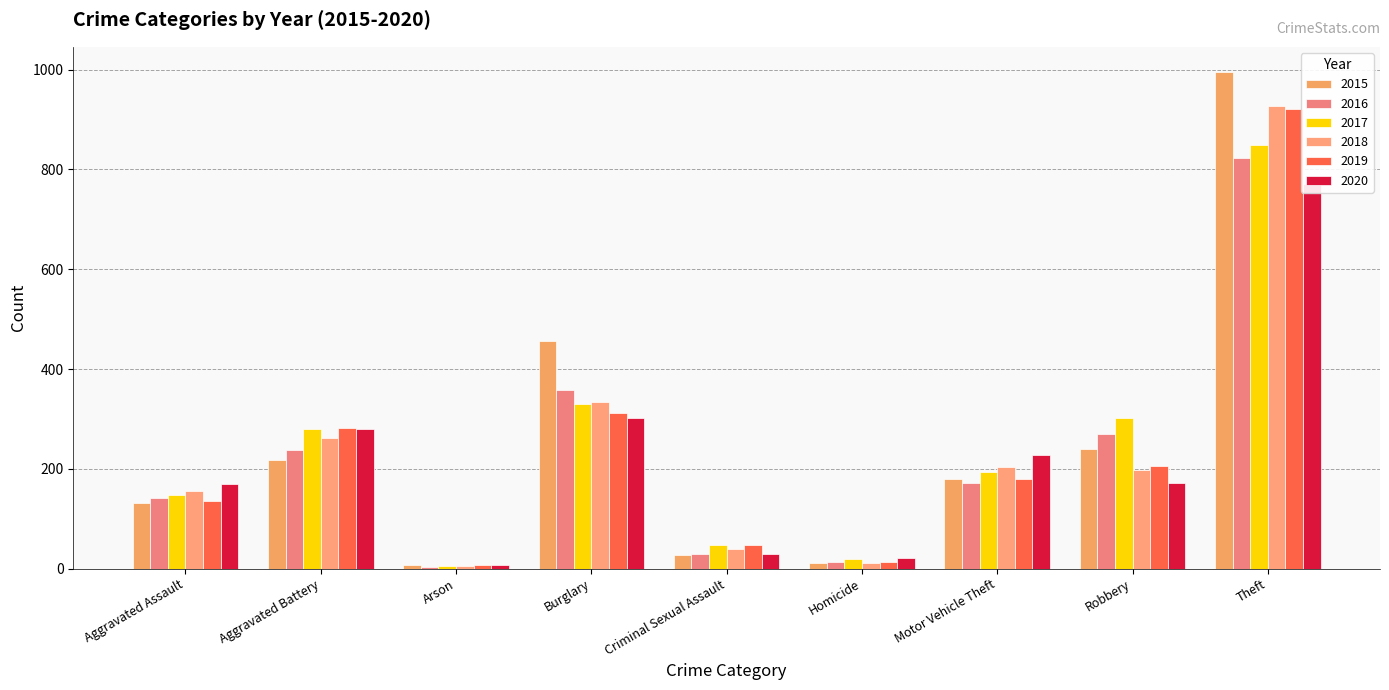

Reading left to right, transcribe all the data shown in this chart.

2015: Aggravated Assault=132	Aggravated Battery=217	Arson=7	Burglary=457	Criminal Sexual Assault=27	Homicide=11	Motor Vehicle Theft=179	Robbery=239	Theft=996
2016: Aggravated Assault=141	Aggravated Battery=237	Arson=4	Burglary=358	Criminal Sexual Assault=29	Homicide=14	Motor Vehicle Theft=171	Robbery=269	Theft=823
2017: Aggravated Assault=147	Aggravated Battery=279	Arson=6	Burglary=330	Criminal Sexual Assault=48	Homicide=20	Motor Vehicle Theft=194	Robbery=302	Theft=849
2018: Aggravated Assault=156	Aggravated Battery=262	Arson=5	Burglary=334	Criminal Sexual Assault=40	Homicide=12	Motor Vehicle Theft=203	Robbery=198	Theft=928
2019: Aggravated Assault=135	Aggravated Battery=281	Arson=7	Burglary=312	Criminal Sexual Assault=48	Homicide=14	Motor Vehicle Theft=179	Robbery=206	Theft=921
2020: Aggravated Assault=170	Aggravated Battery=279	Arson=7	Burglary=301	Criminal Sexual Assault=30	Homicide=22	Motor Vehicle Theft=227	Robbery=171	Theft=771